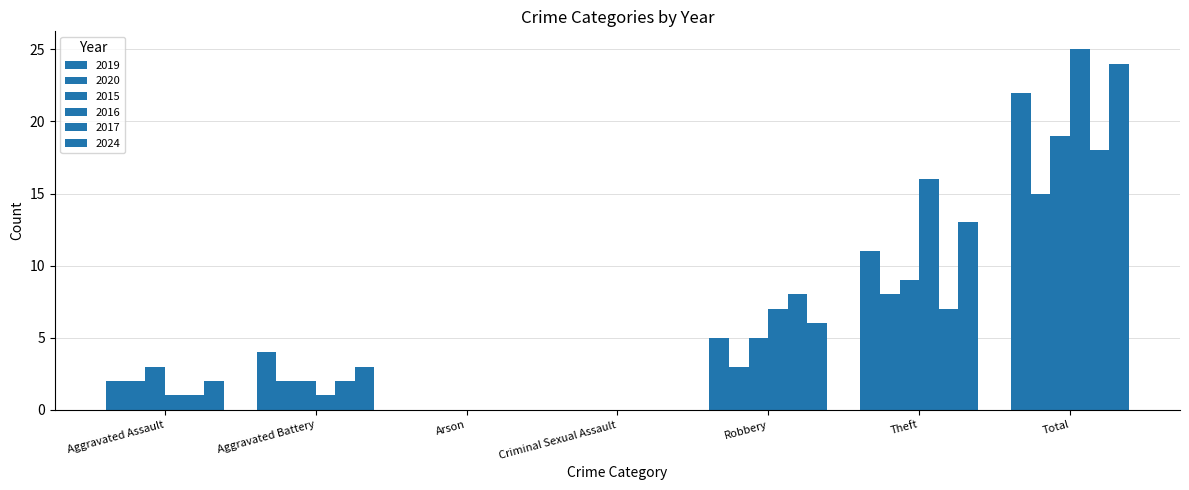

Count the number of categories in the chart.

7